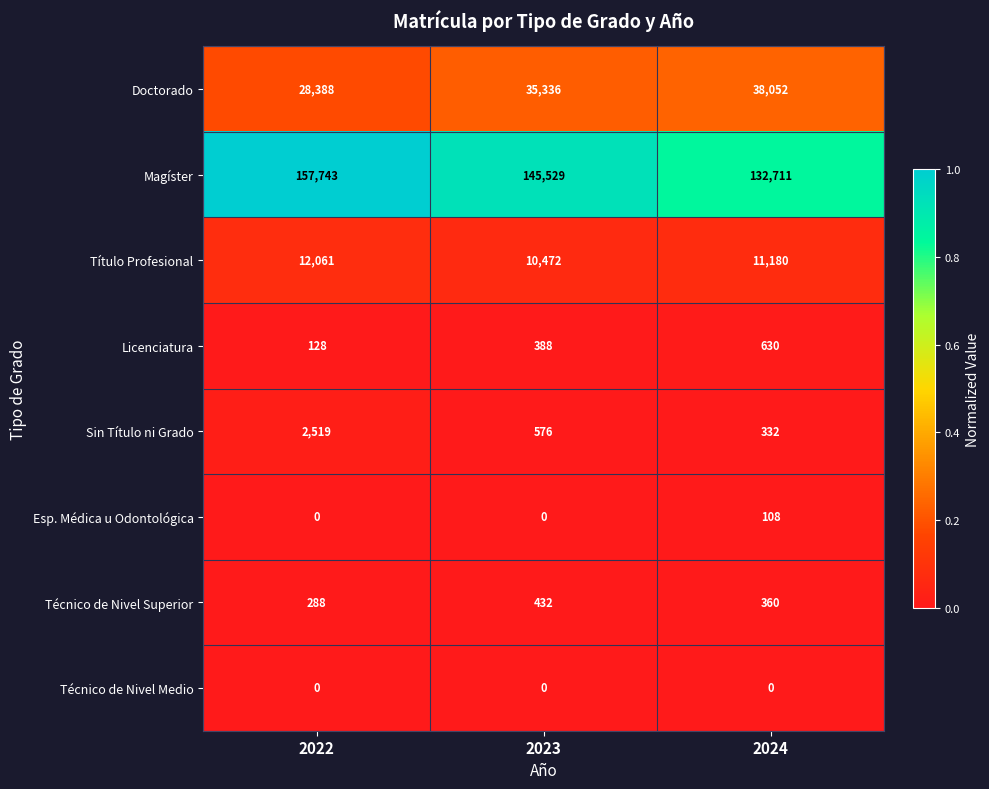

What is the approximate value of Doctorado at 2023?

35336